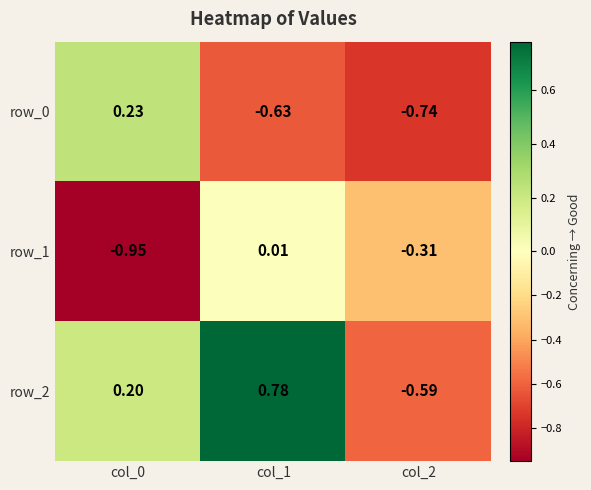

What is the difference between the maximum and minimum values in the row_2 series?

1.4